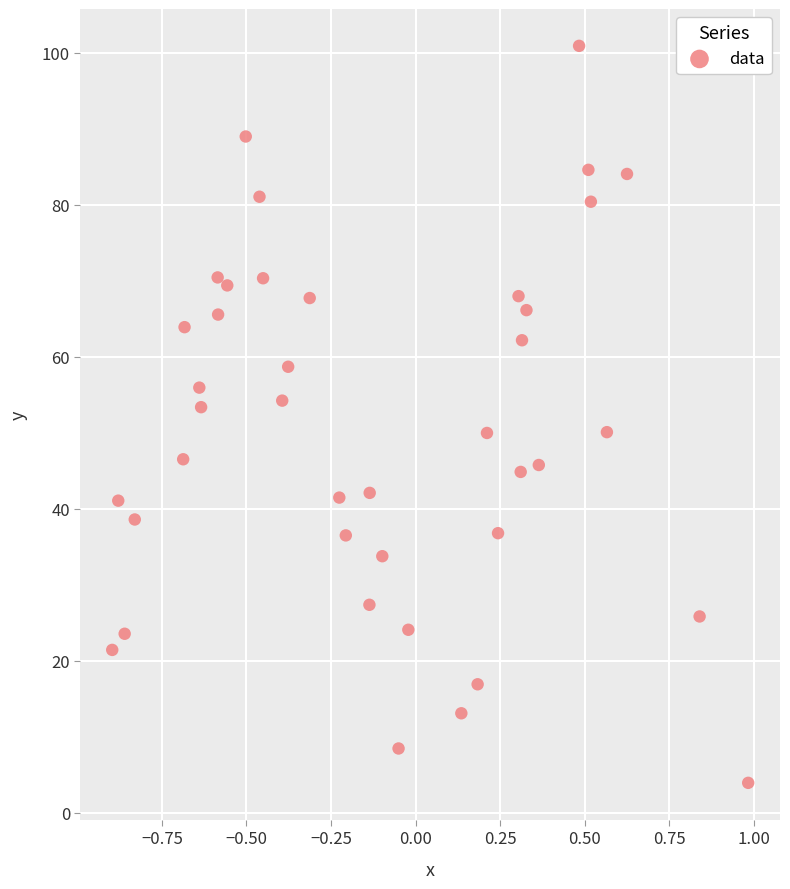

What is the range of X values (max minus min)?

1.9